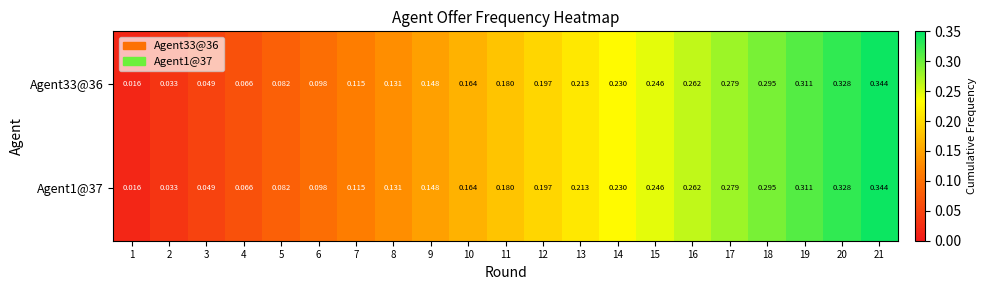

Is the value of Agent1@37 at 4 greater than the value of Agent33@36 at 13?

No